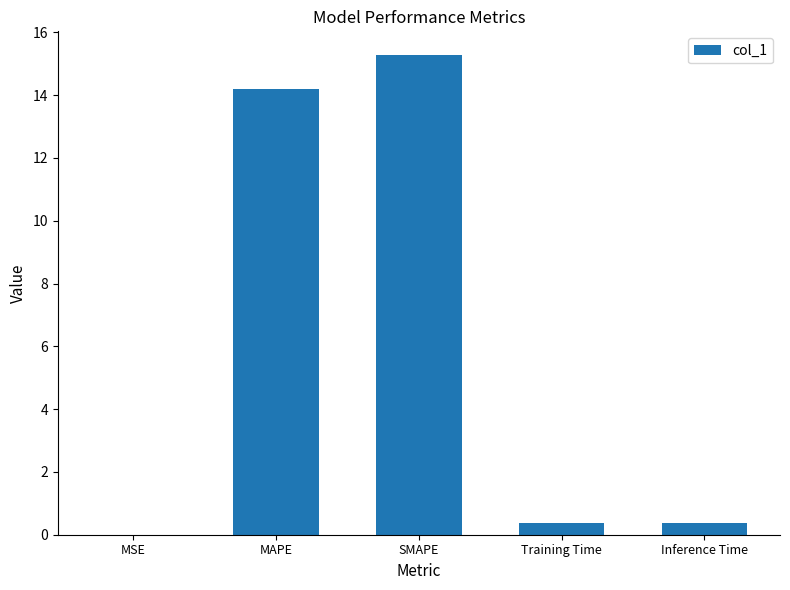

True or false: the data shows 15.3 at SMAPE.

True